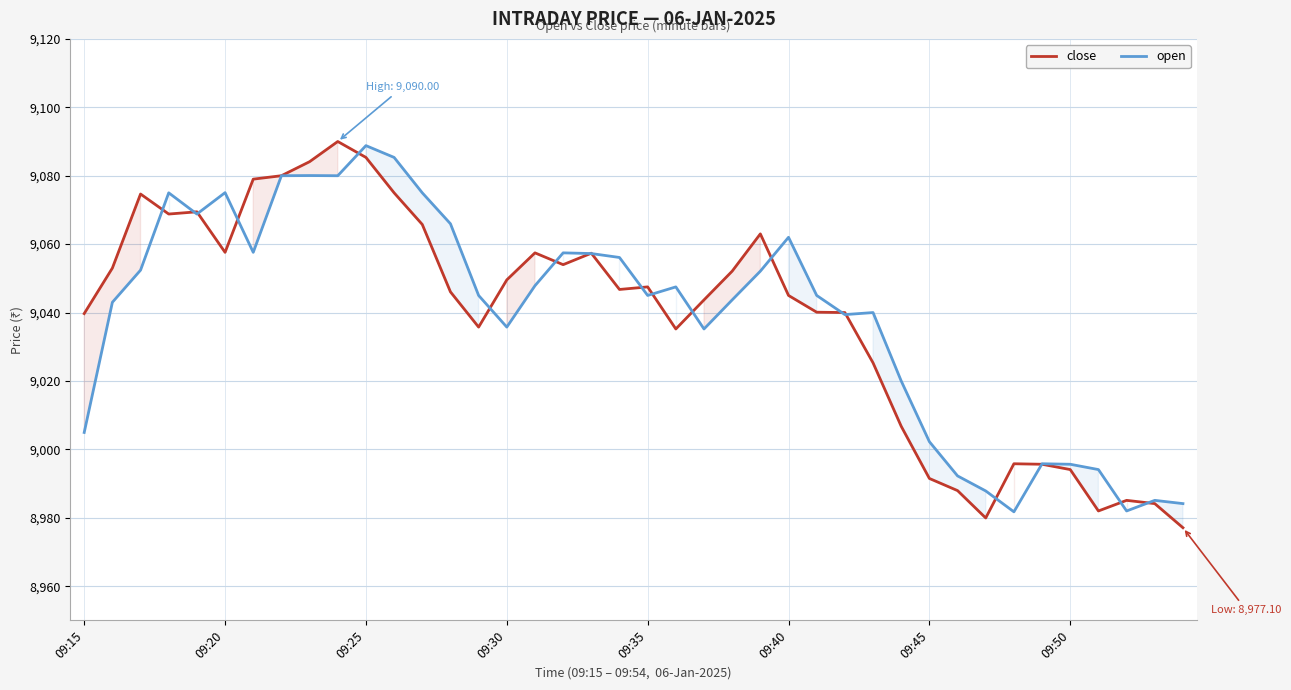

Read the open value at 36.

8994.1